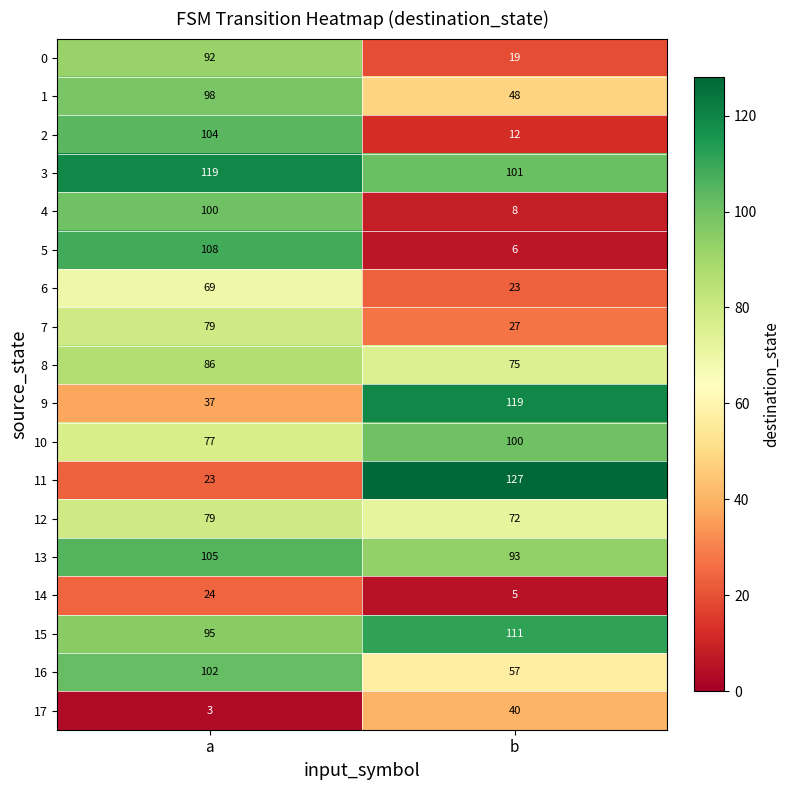

At which label is 12 closest to 75?

b